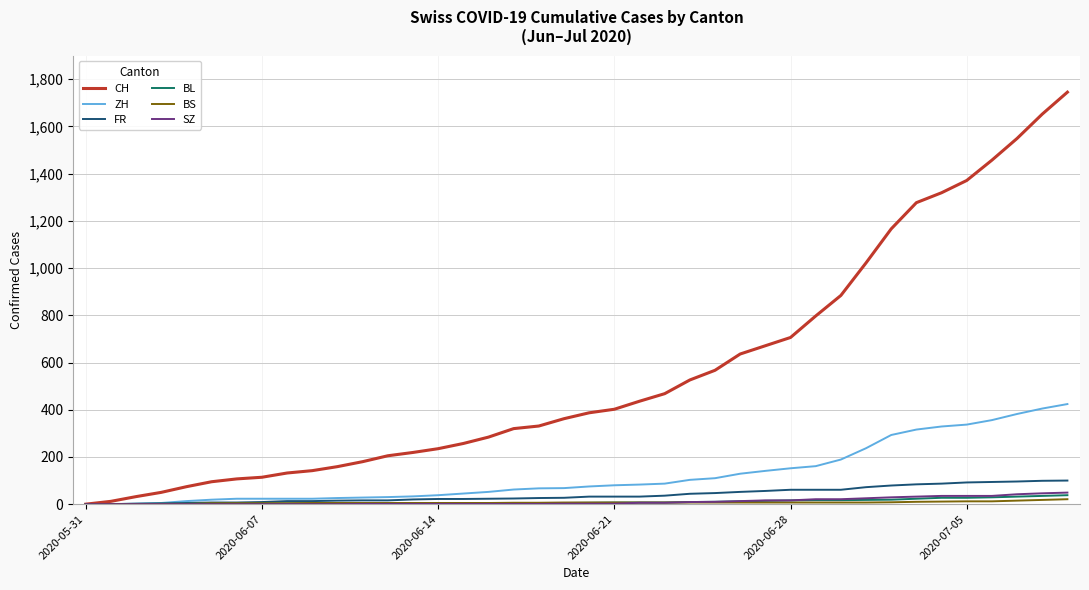

Does the chart display data point markers on the line(s)?

No